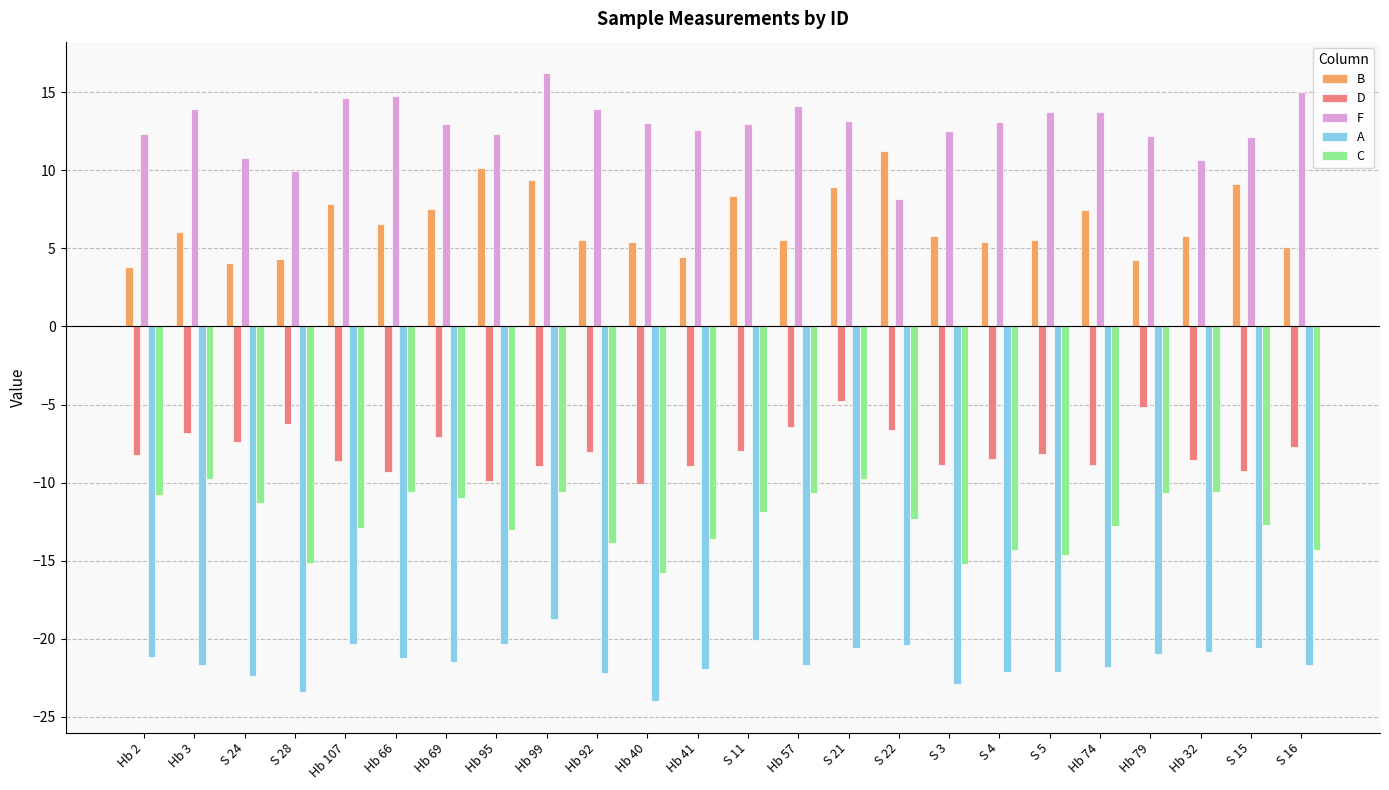

What is the label of the 1st bar from the left?

Hb 2